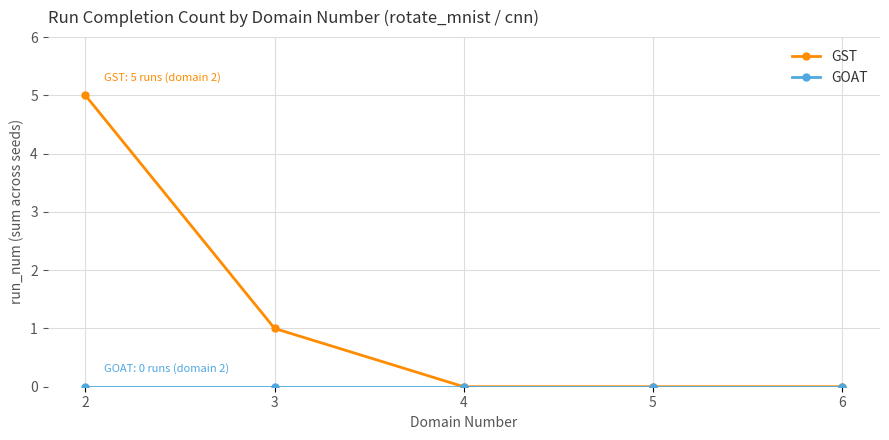

True or false: GST has more than 1 interior local peaks.

False